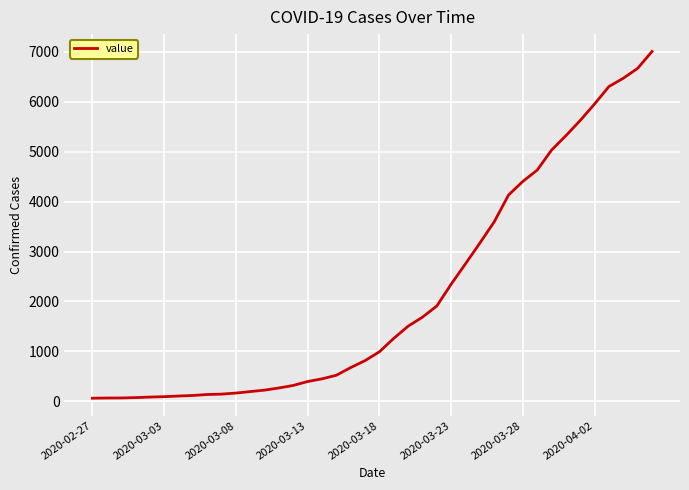

Does the chart have visible grid lines?

Yes